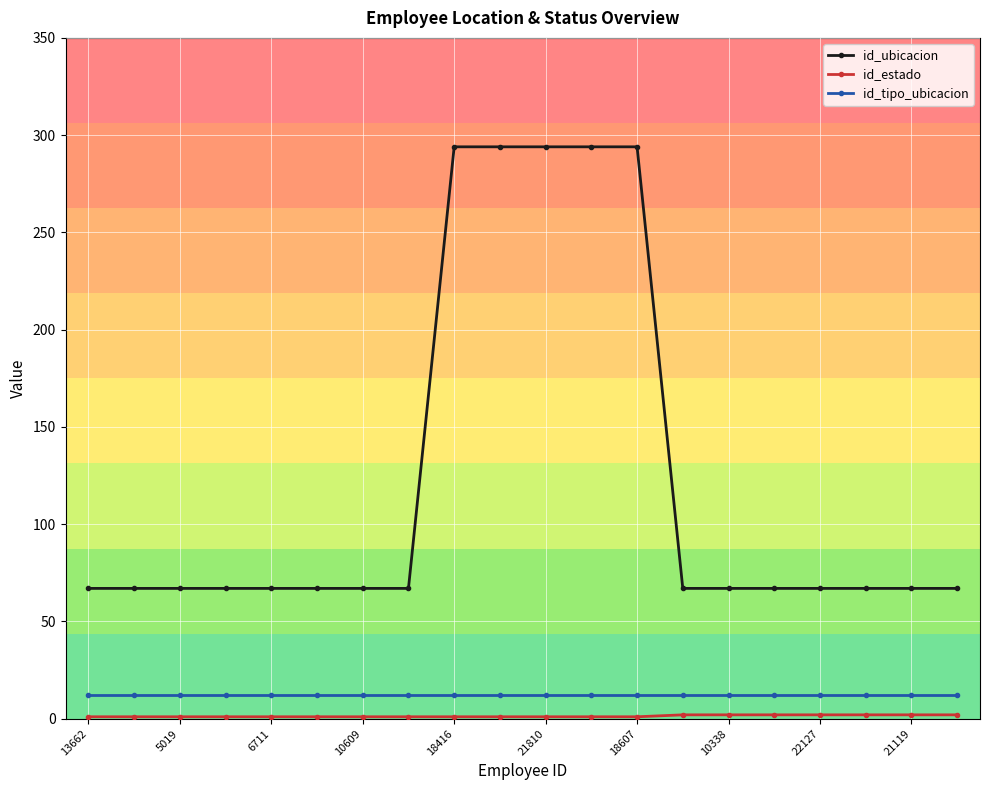

Which series has the largest range (max minus min)?

id_ubicacion